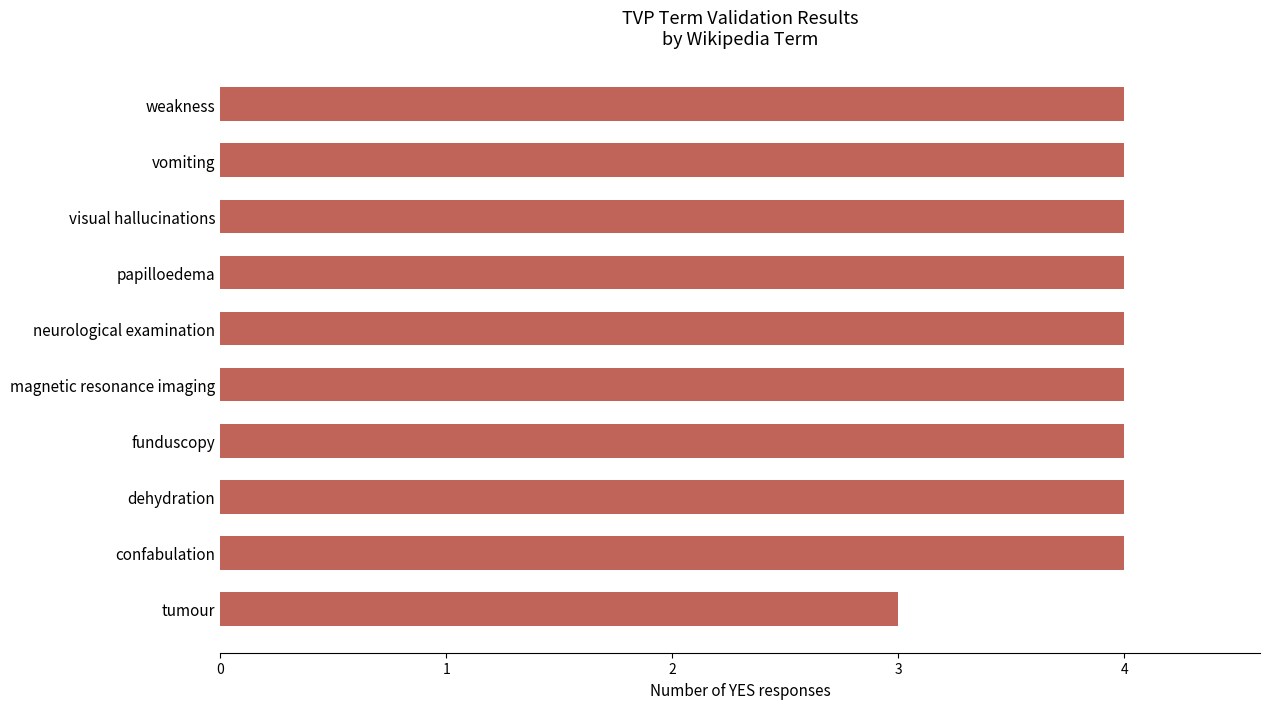

How many distinct data groups are displayed?

1